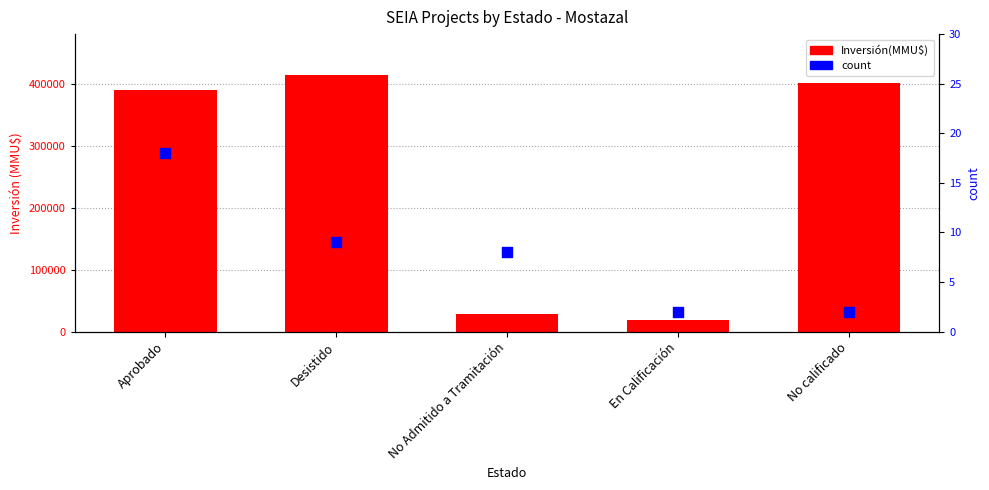

What is the total value across all series at Desistido?

414728